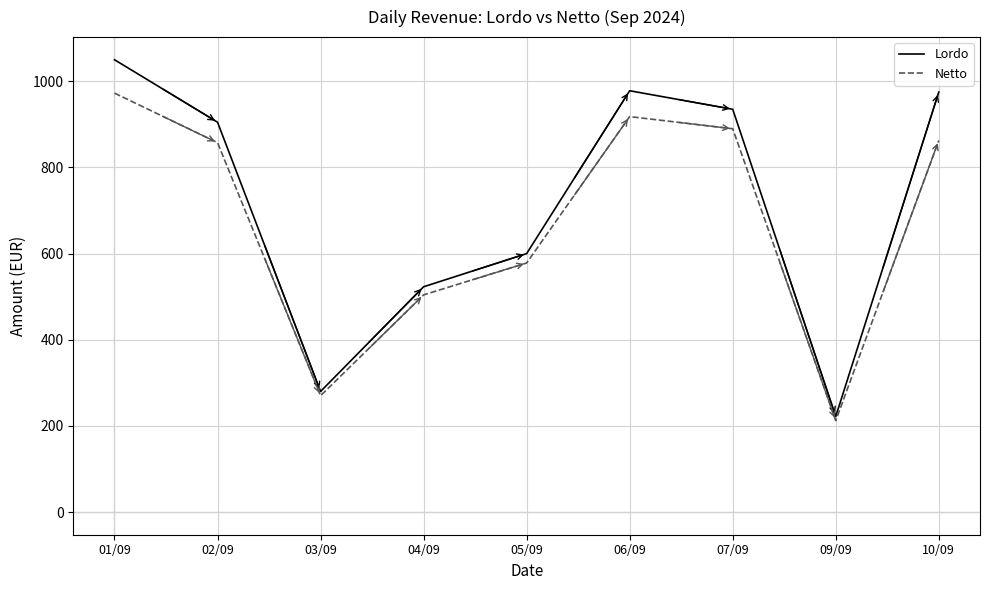

How many categories are shown in the chart?

9